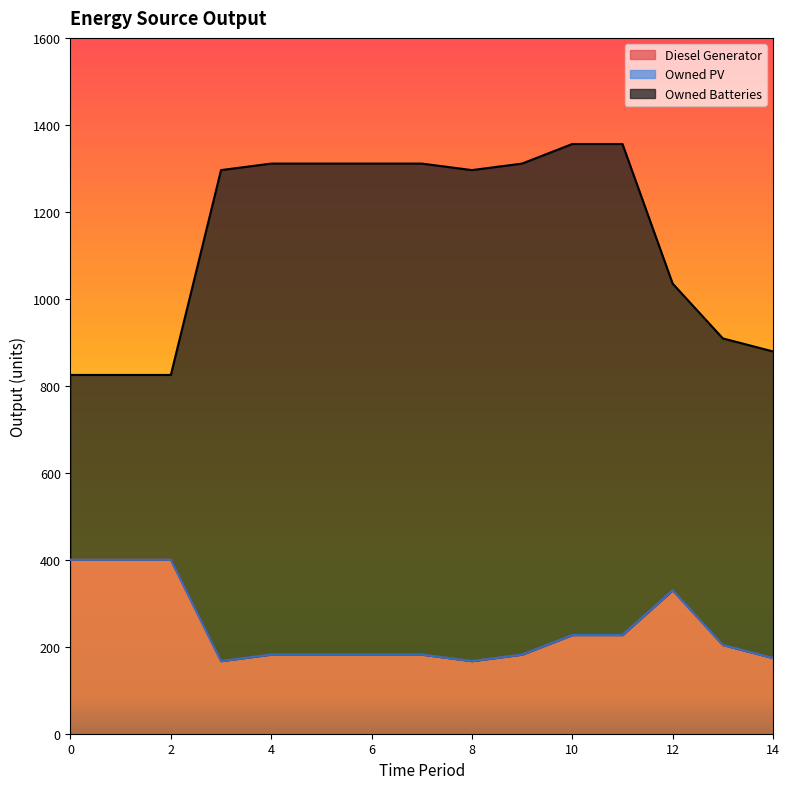

True or false: Owned PV and Diesel Generator cross at least once.

False